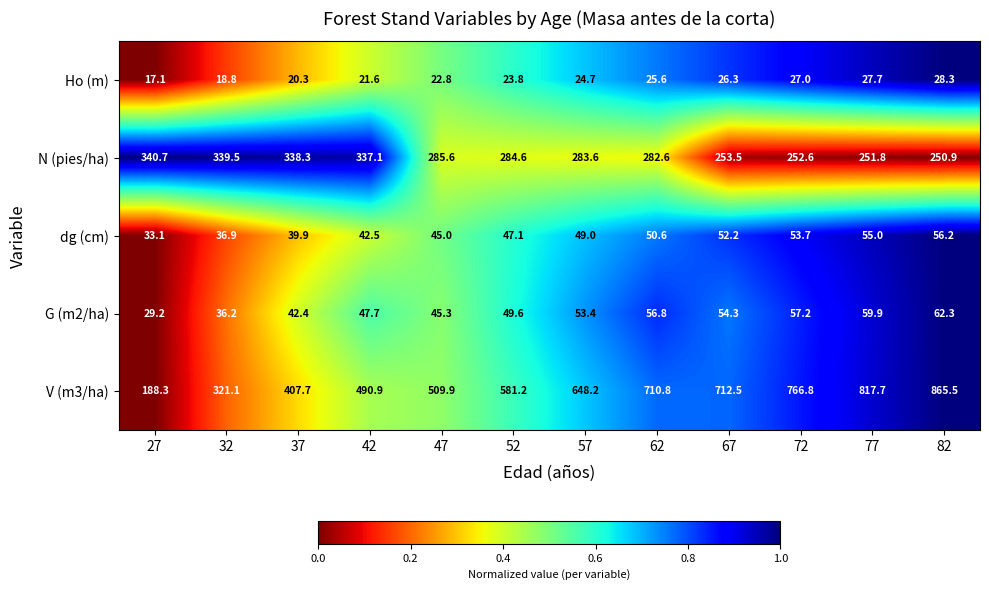

The V (m3/ha) series shows 758.5 at 47. True or false?

False